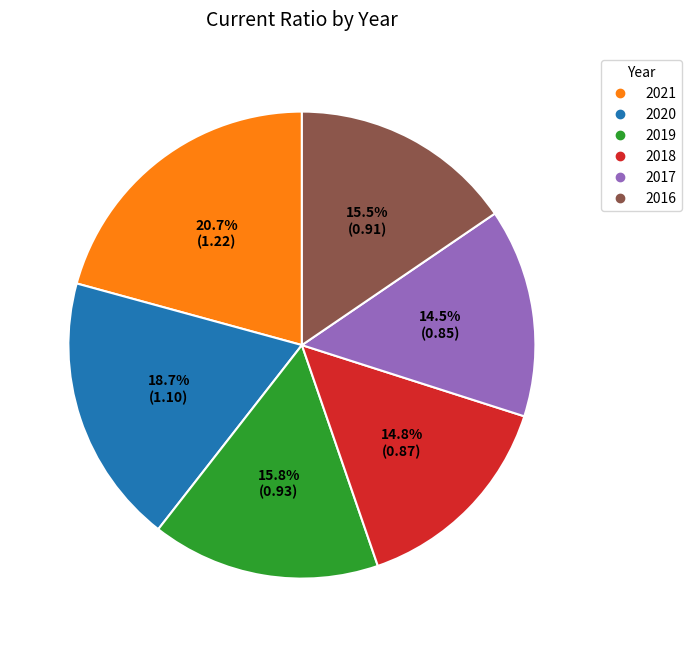

True or false: 2020 accounts for 4% of the total.

False